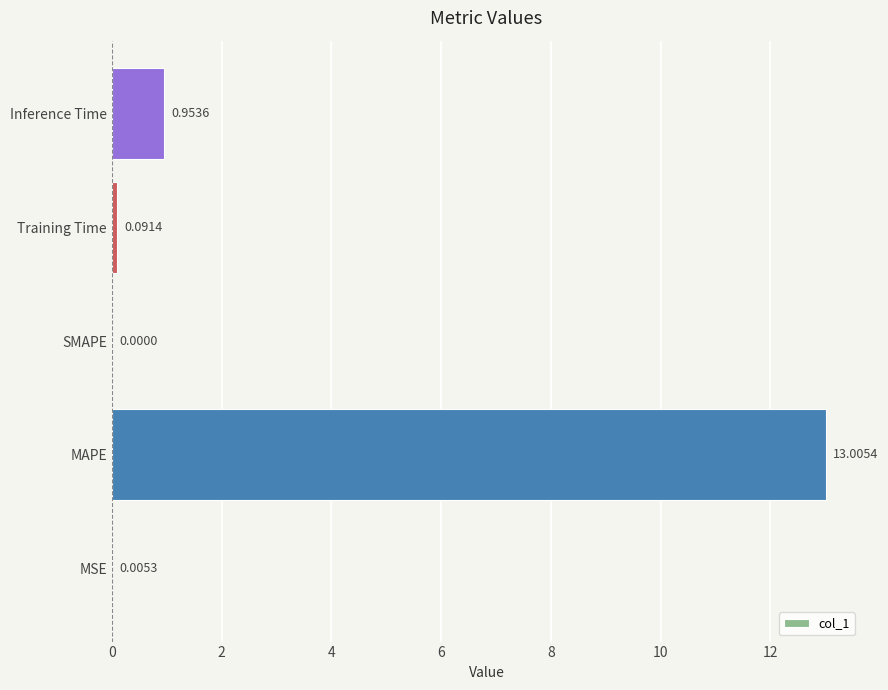

What is the change in value from MAPE to SMAPE?

-13.0